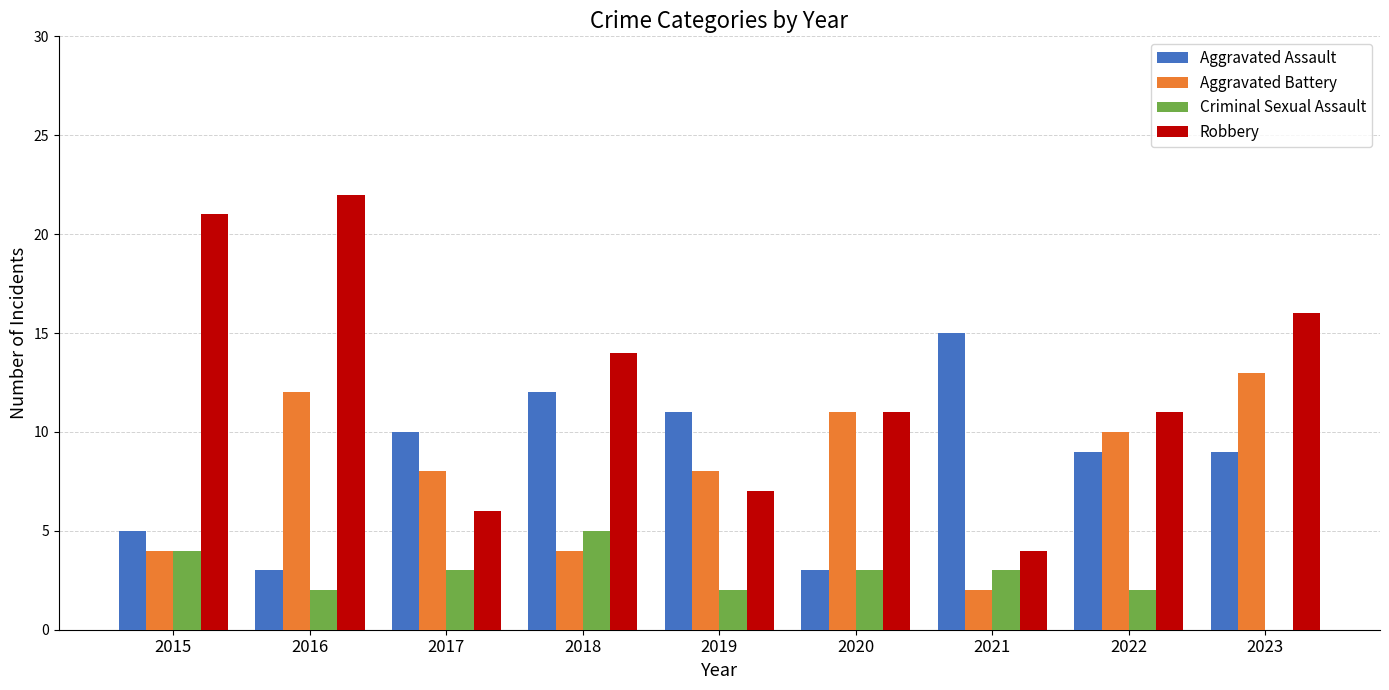

Count the number of data series in this chart.

4